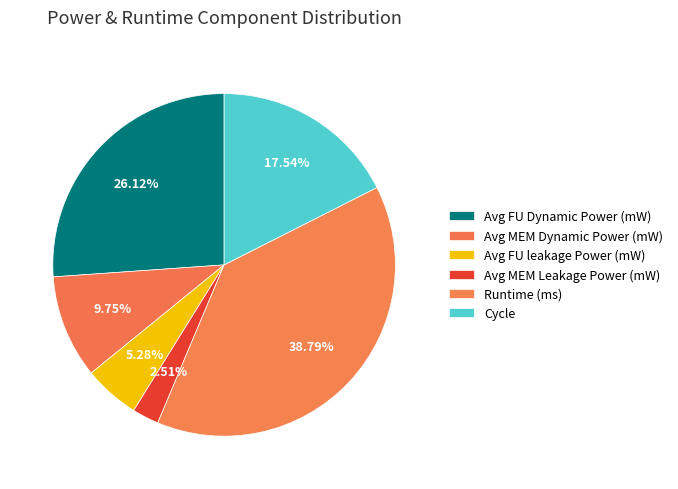

Is it true that Cycle is 8% of the pie?

False